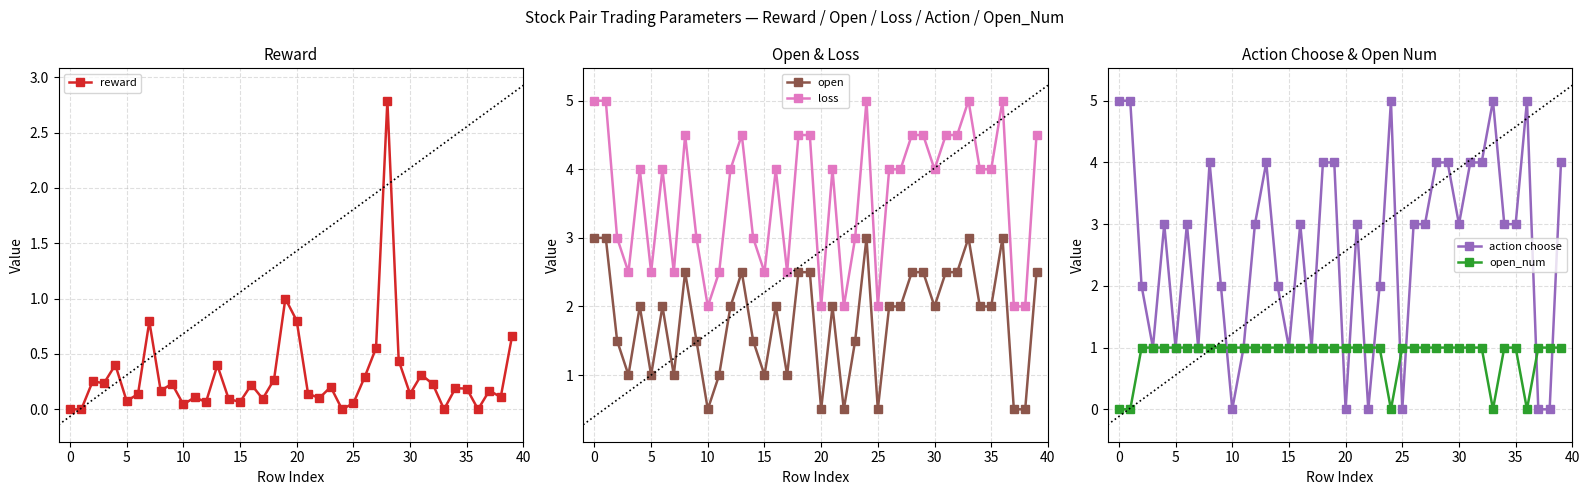

True or false: loss has more than 2 points higher than both neighbors.

True